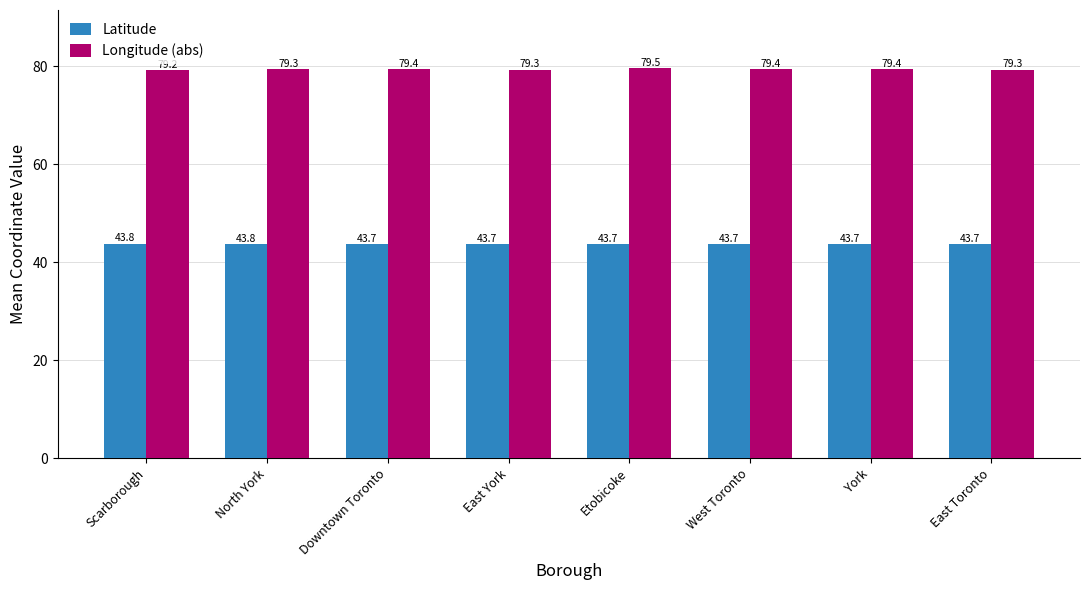

Does the chart contain any negative values?

No